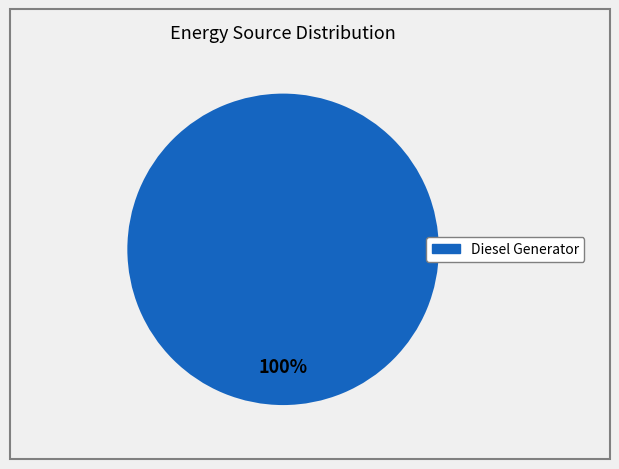

How many segments does this pie chart have?

1